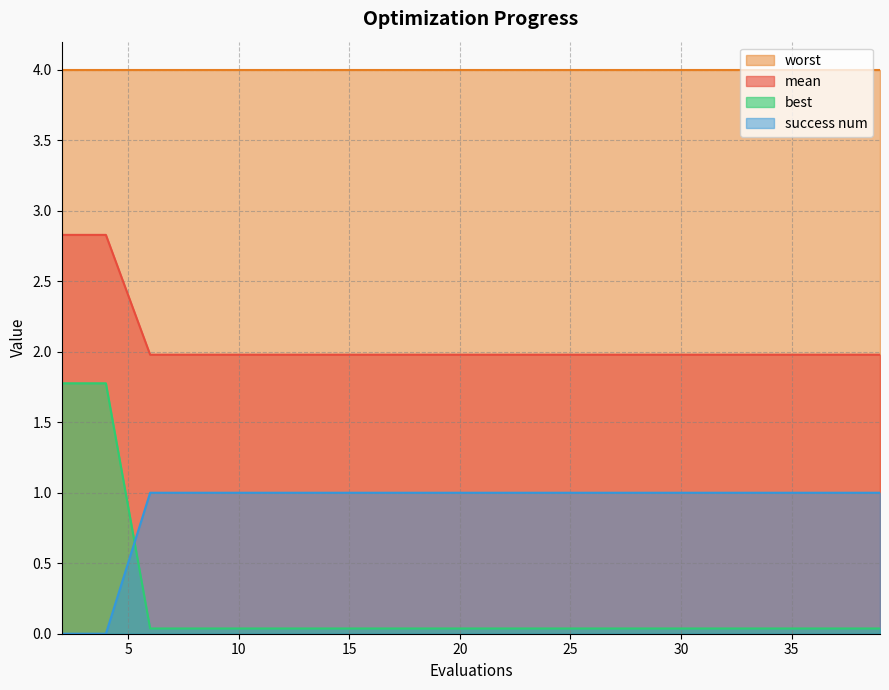

Which has a higher value, 29 or 39?

29